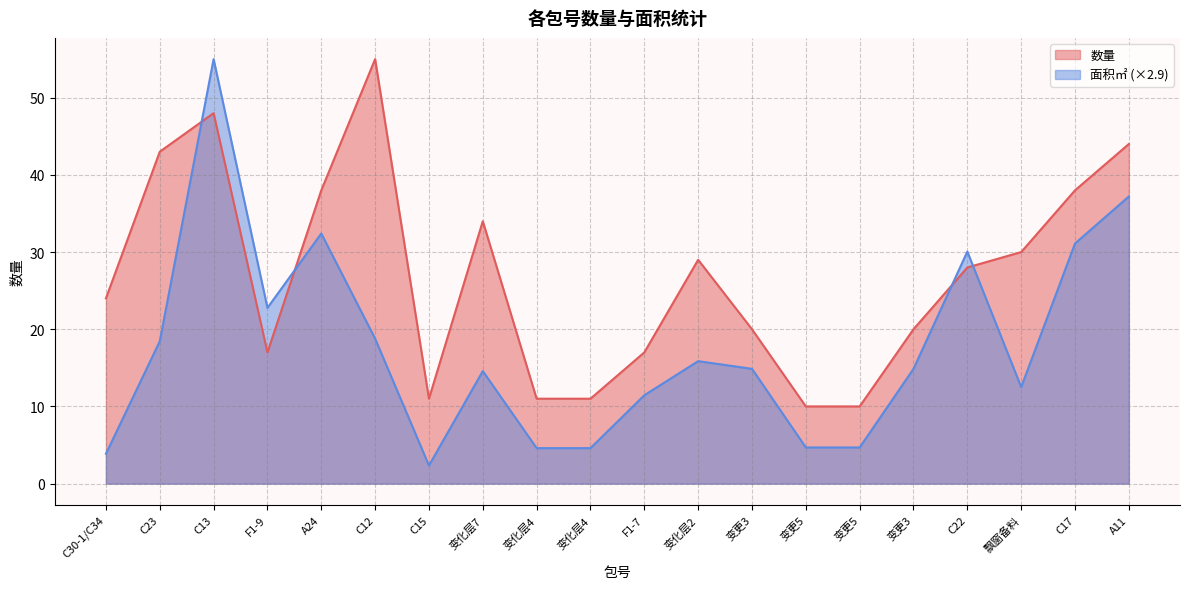

The value of 数量 at F1-7 is 17.0. True or false?

True